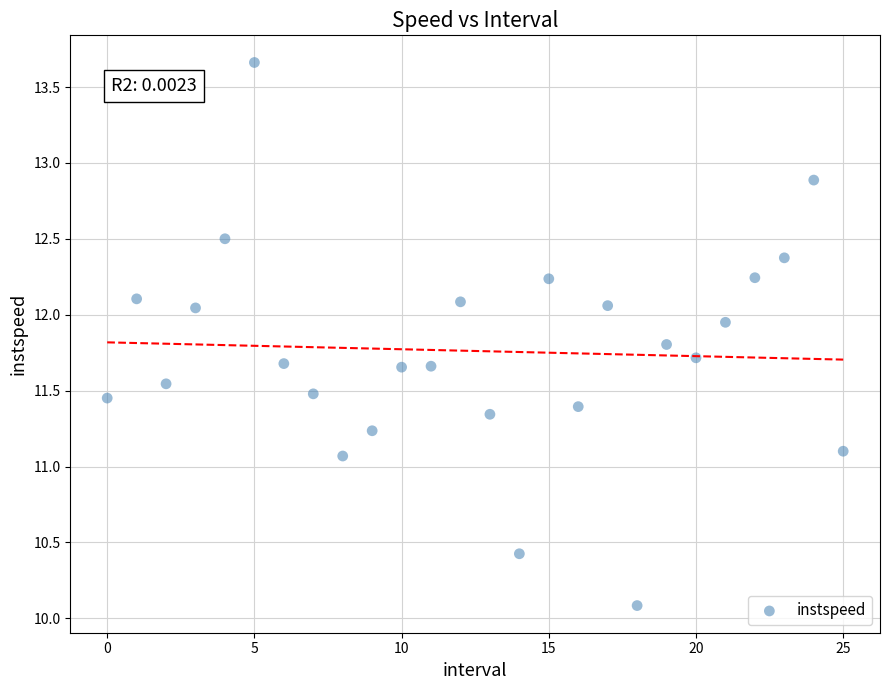

What is the range of Y values (max minus min)?

3.6